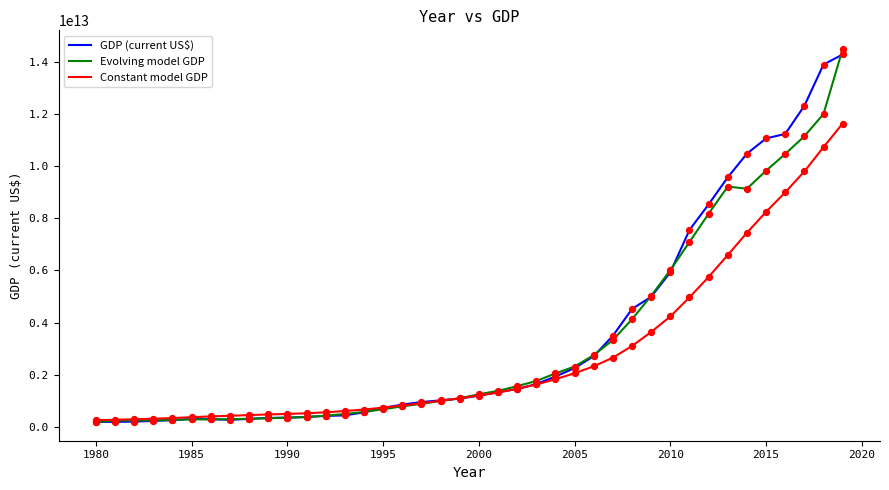

Is the value of Evolving model GDP at 1980 greater than the value of Constant model GDP at 1995?

No